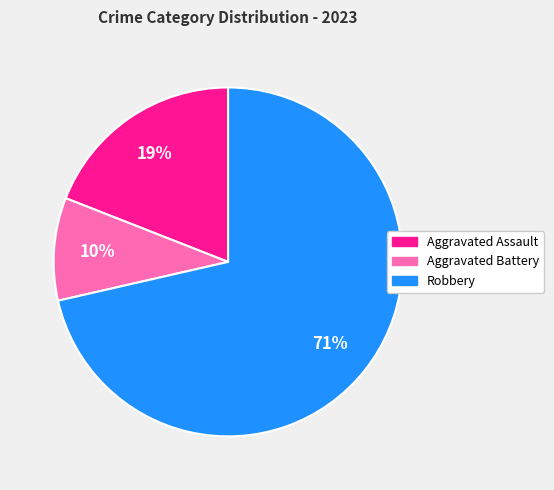

Does any single category account for the majority?

Yes